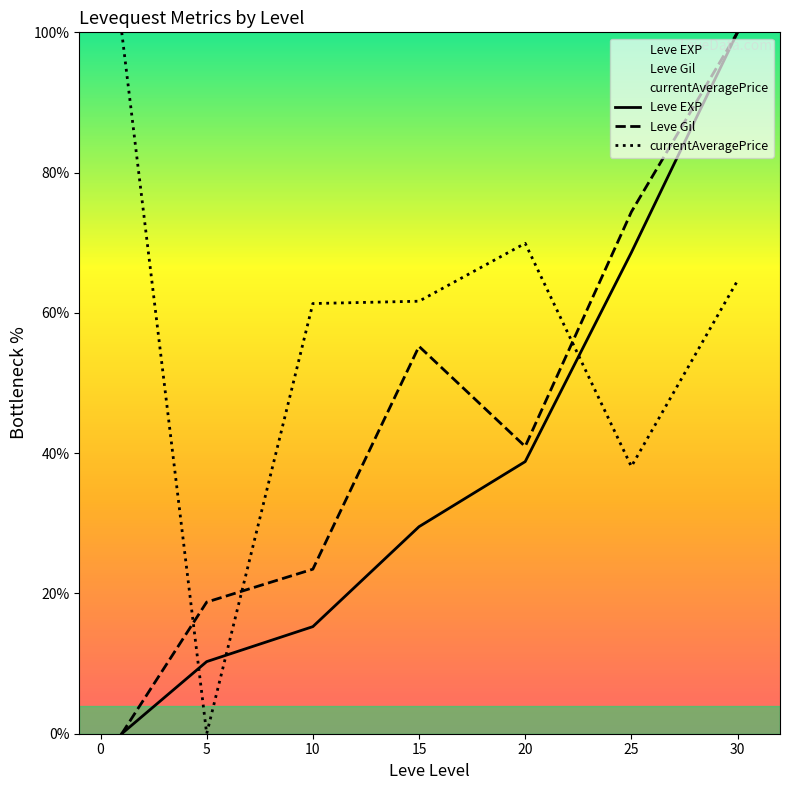

What is the value of the currentAveragePrice point at the 4th from the left?

61.7